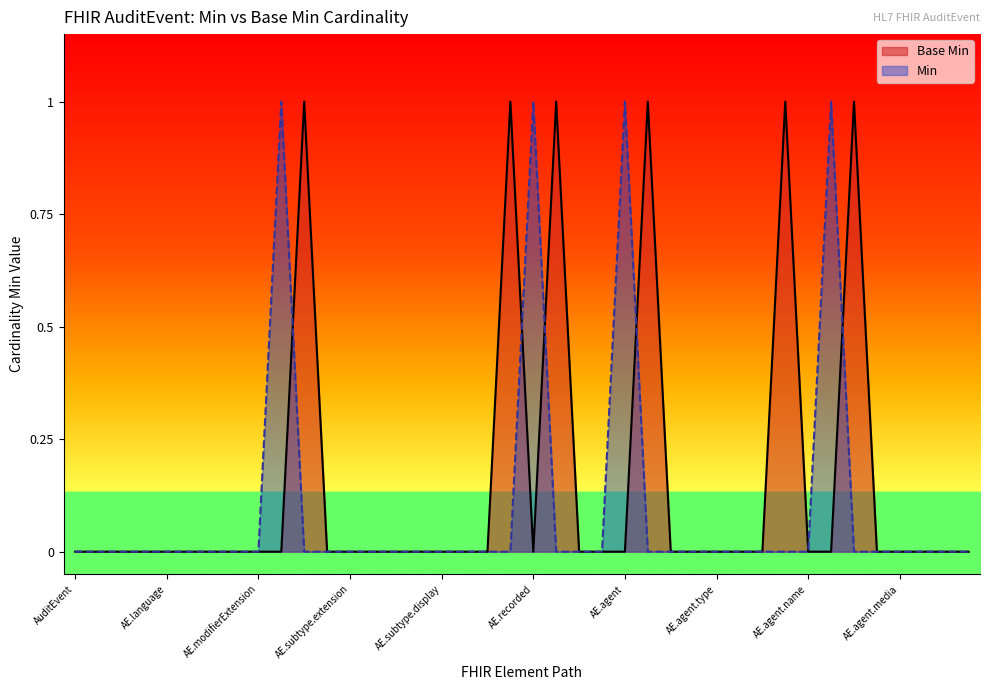

Count the values in the range 0 to 1.

40